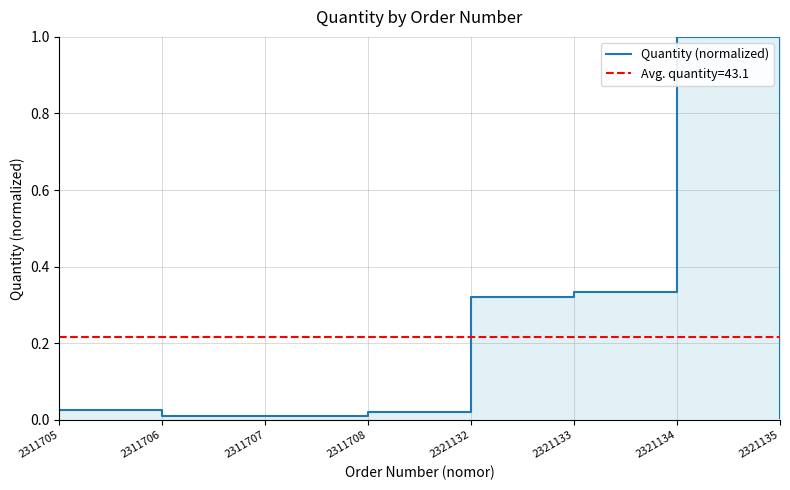

Count the number of categories in the chart.

8